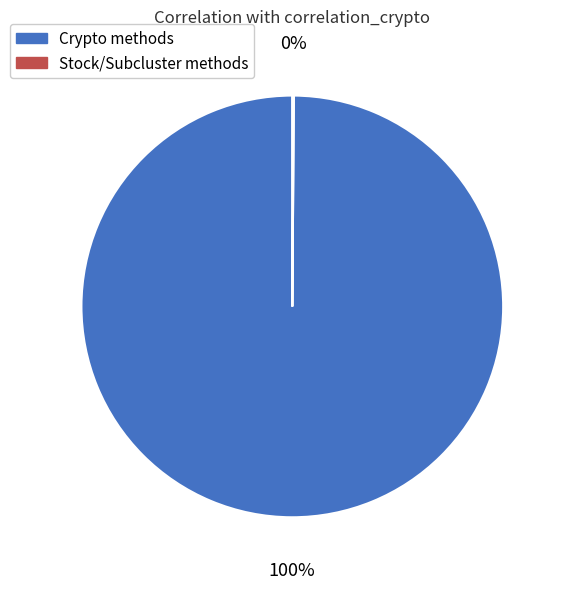

To the nearest percent, what is the difference between the largest and smallest slice percentages?

100%